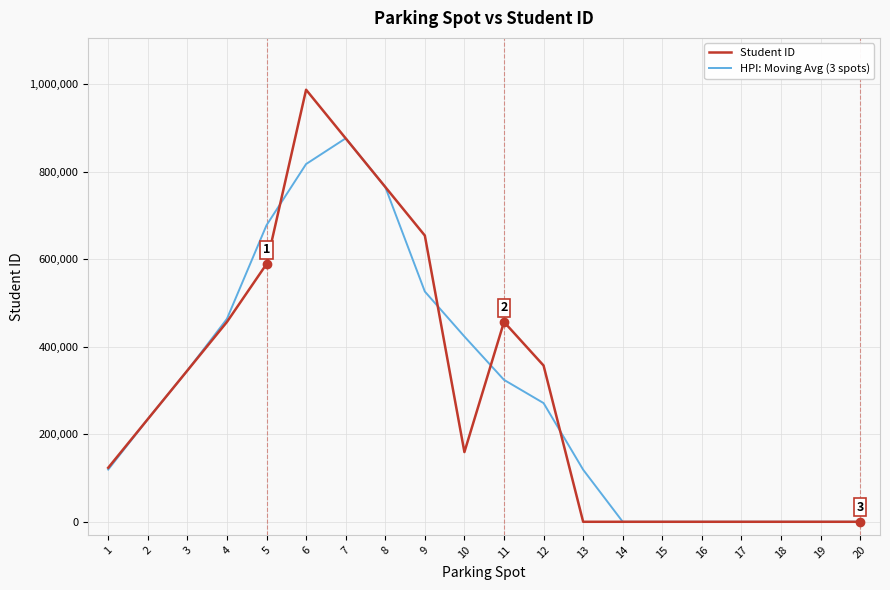

What is the spread (max minus min) of values at 6?

169891.7